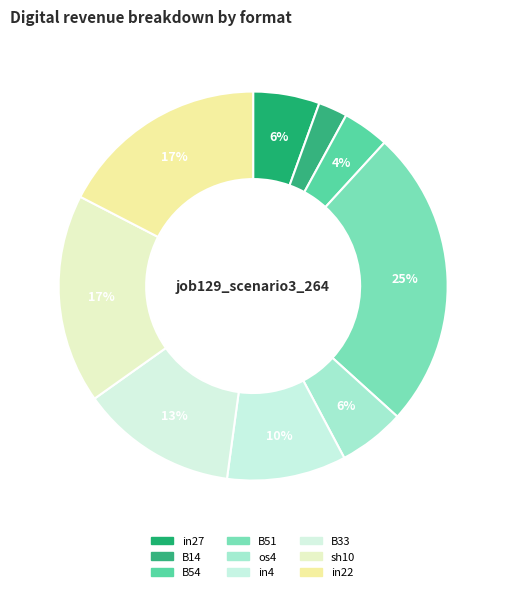

How many segments does this pie chart have?

9